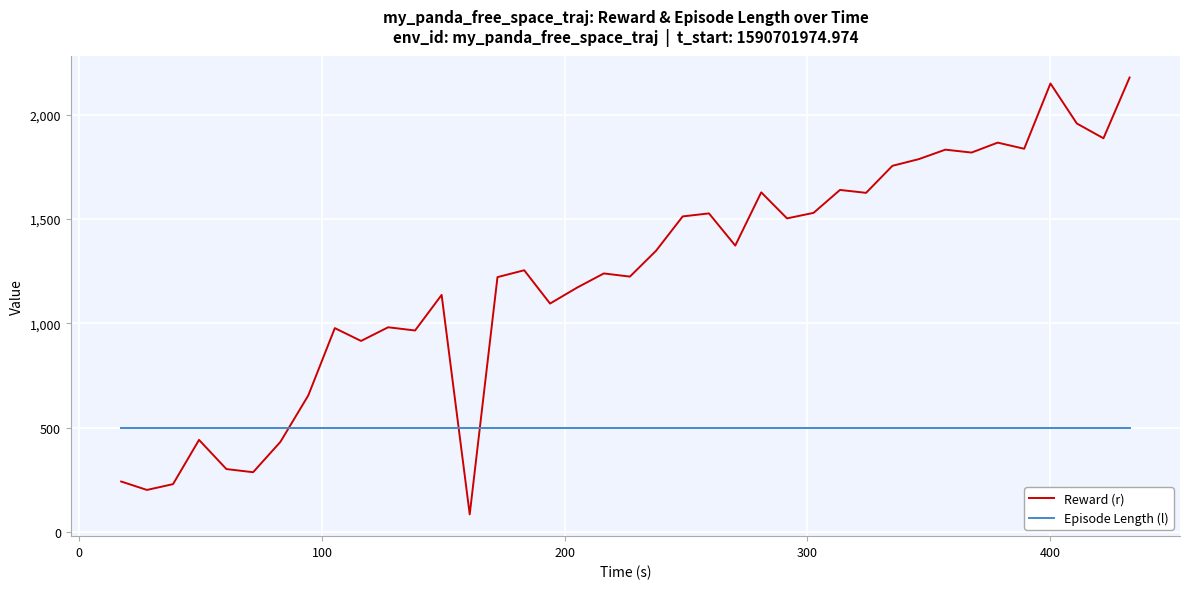

Which series has the widest spread of values?

Reward (r)